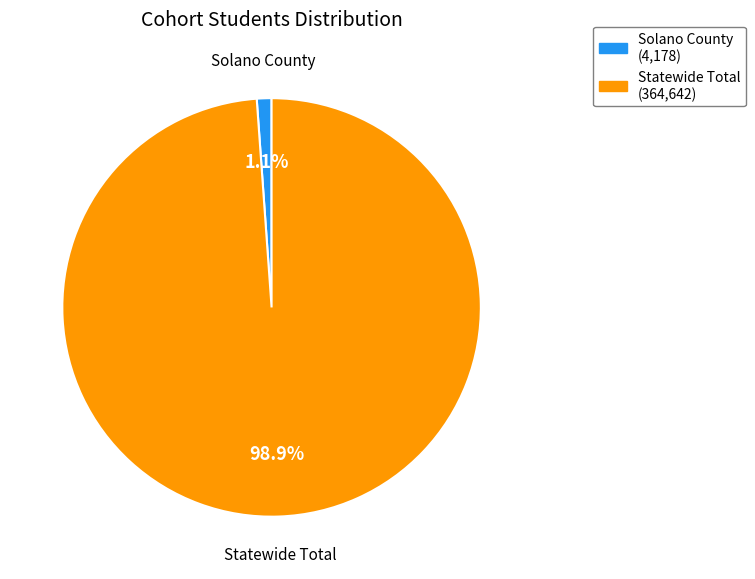

Between Statewide Total and Solano County, which is larger?

Statewide Total